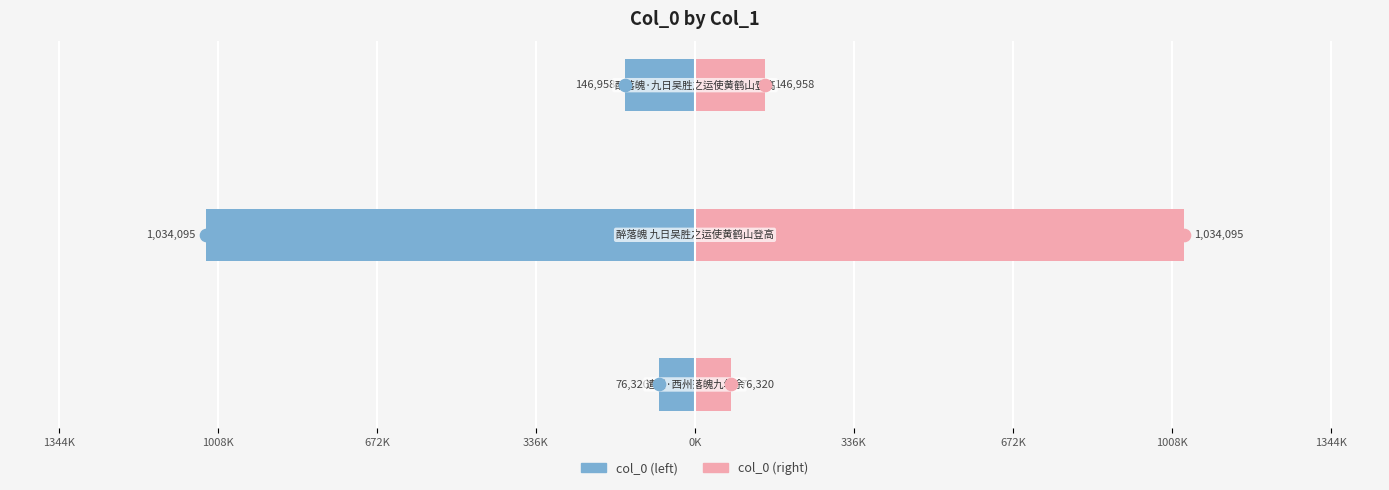

Which series has the largest total across all categories?

col_0 (right)